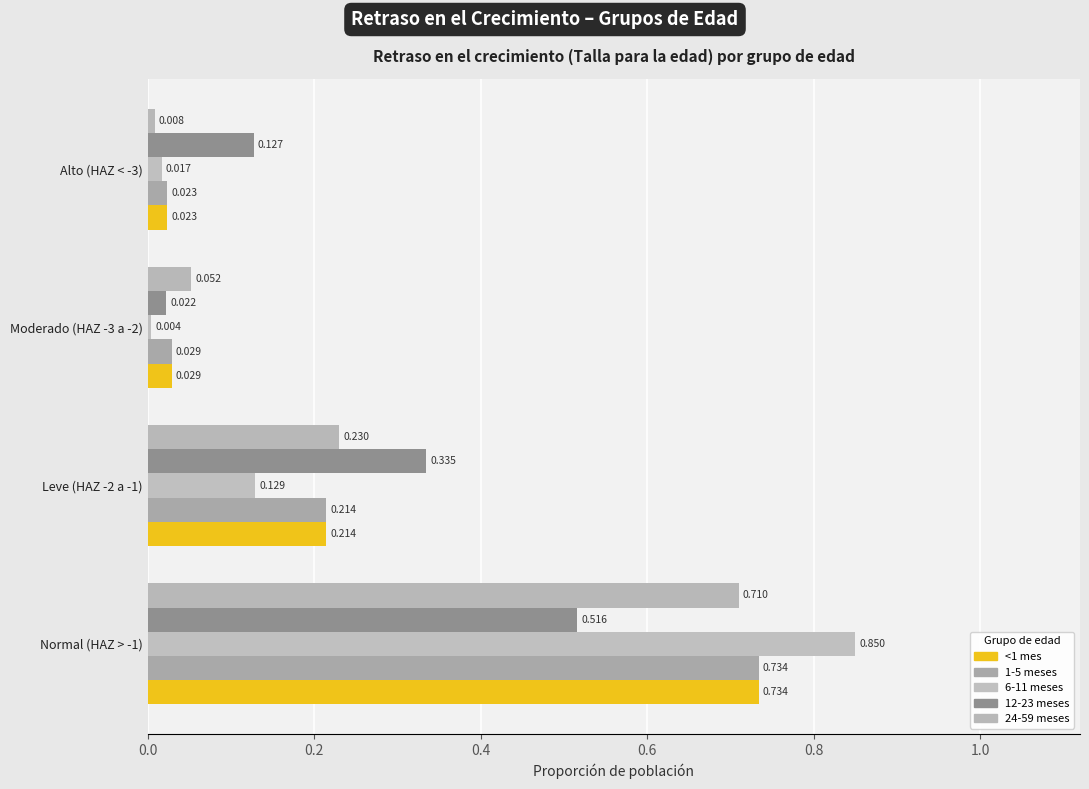

List the series in order of their peak value, highest first.

6-11 meses, <1 mes, 1-5 meses, 24-59 meses, 12-23 meses